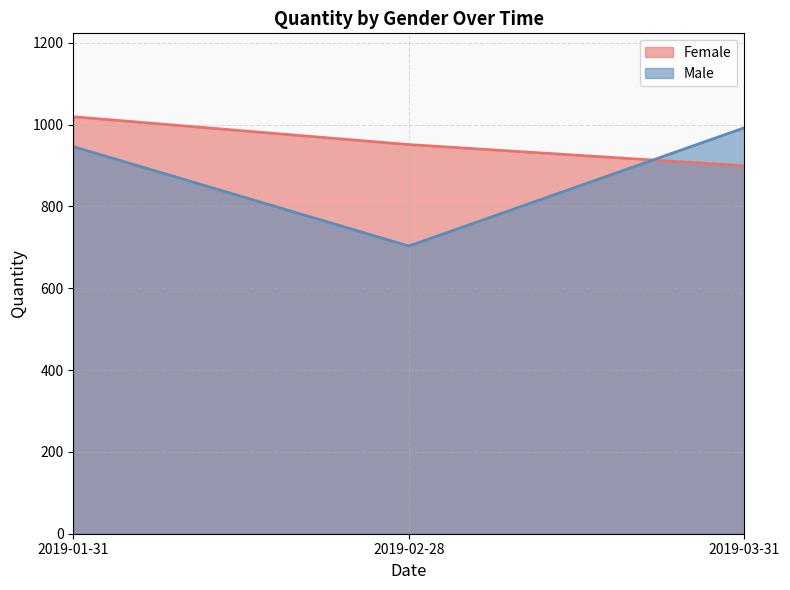

What is the difference between the highest and lowest values at 2019-03-31?

93